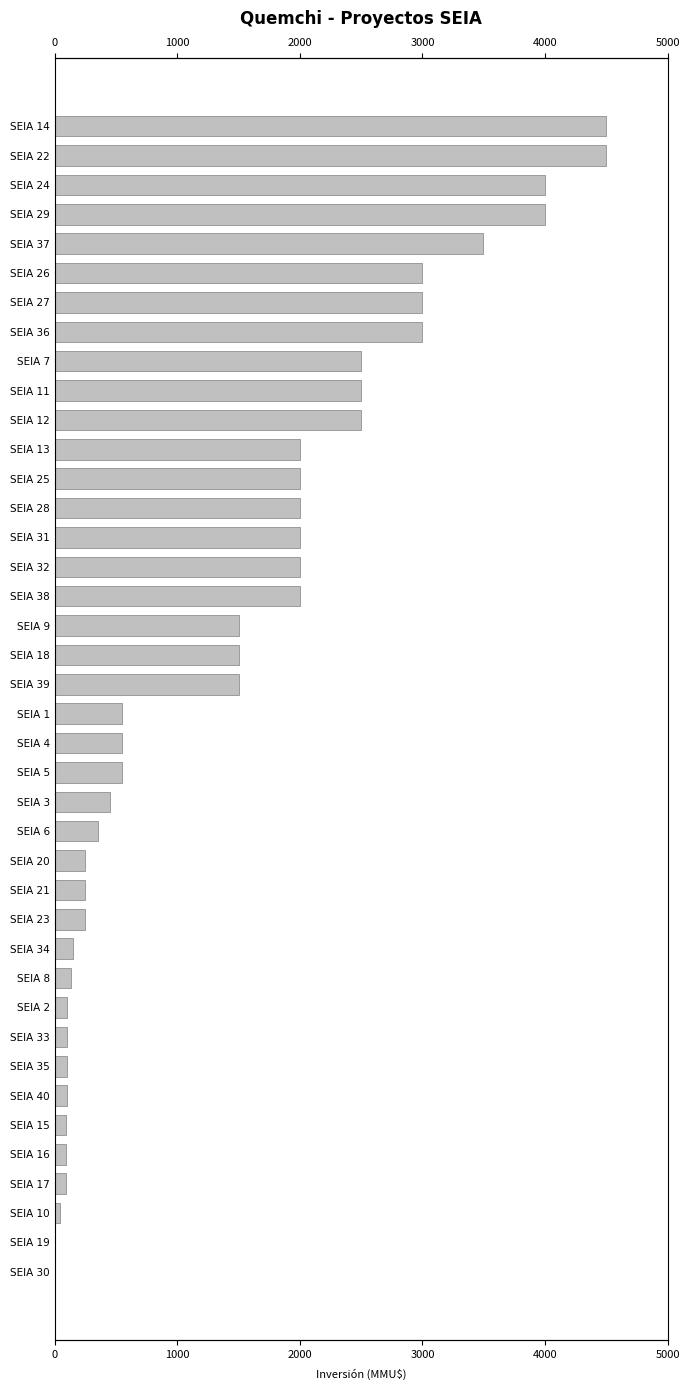

How many bars are there in total?

40